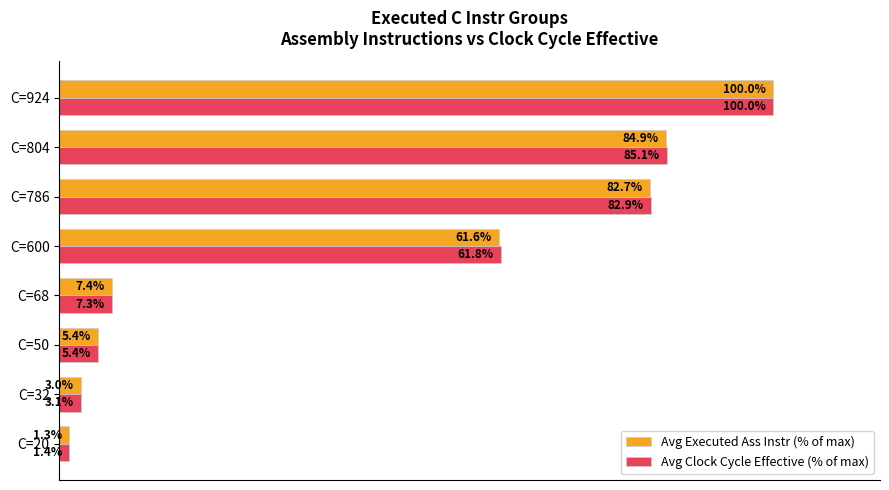

Which series has the largest range (max minus min)?

Avg Executed Ass Instr (% of max)